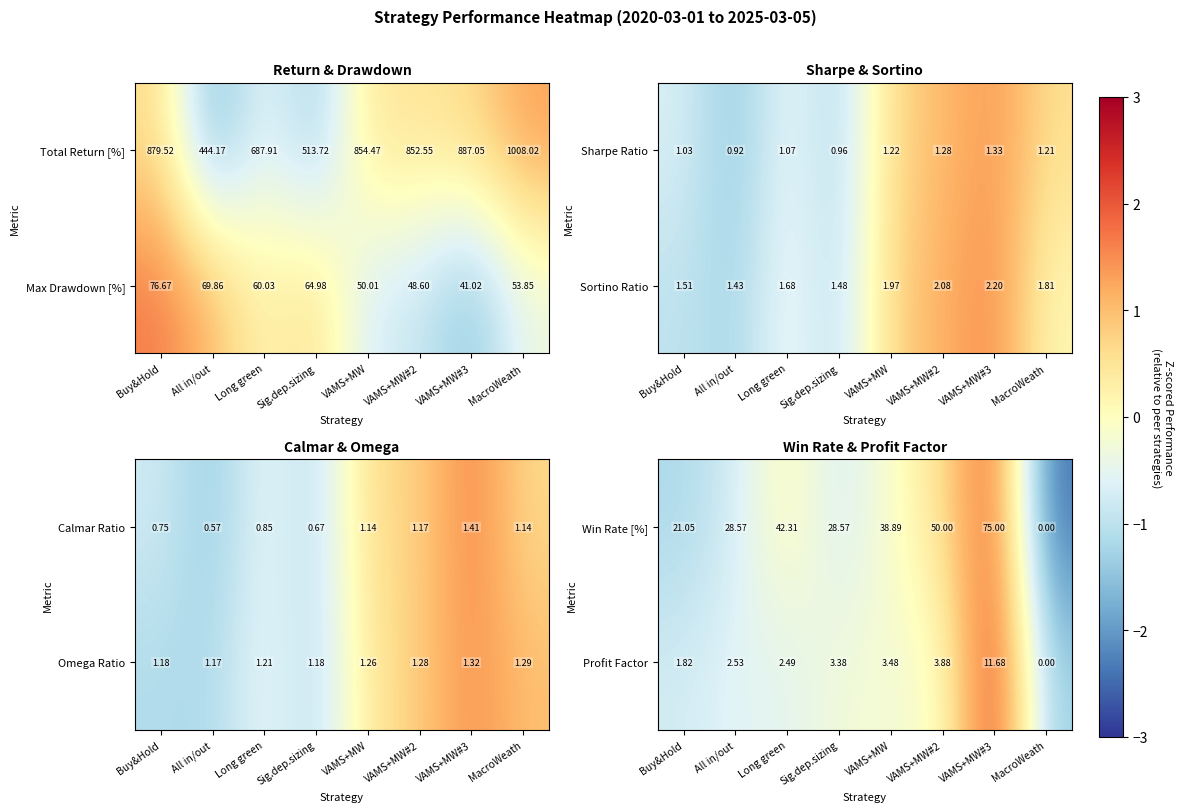

Where does the Profit Factor series first go above 3?

Sig.dep.sizing